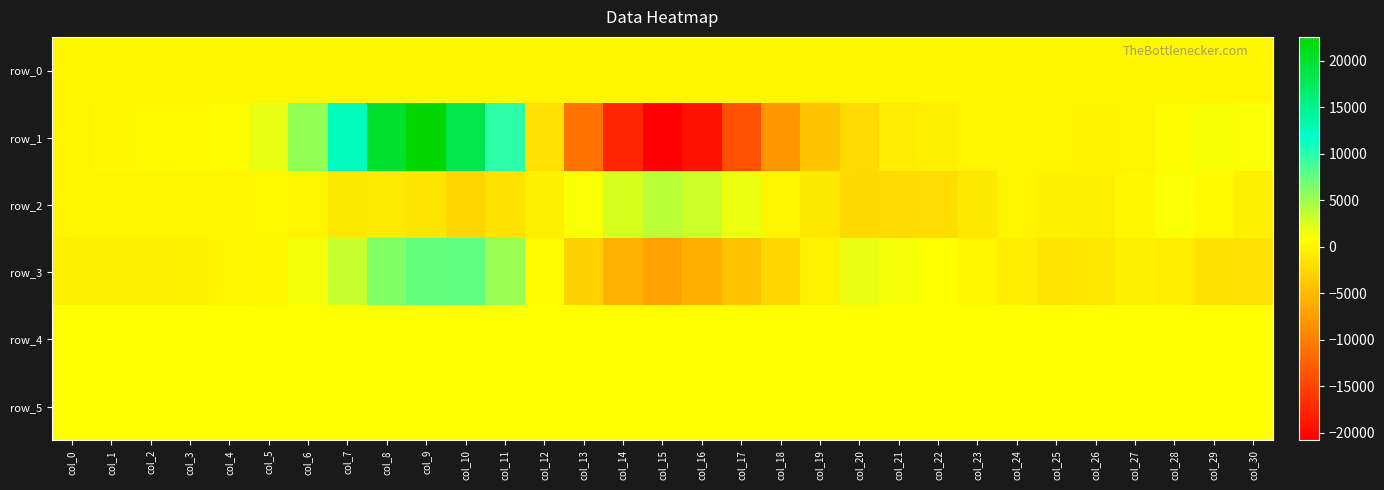

Rank the categories by row_2 value from highest to lowest.

col_15, col_16, col_14, col_17, col_13, col_28, col_29, col_5, col_27, col_4, col_18, col_3, col_6, col_0, col_2, col_1, col_24, col_25, col_26, col_12, col_30, col_8, col_7, col_19, col_23, col_9, col_11, col_22, col_21, col_20, col_10